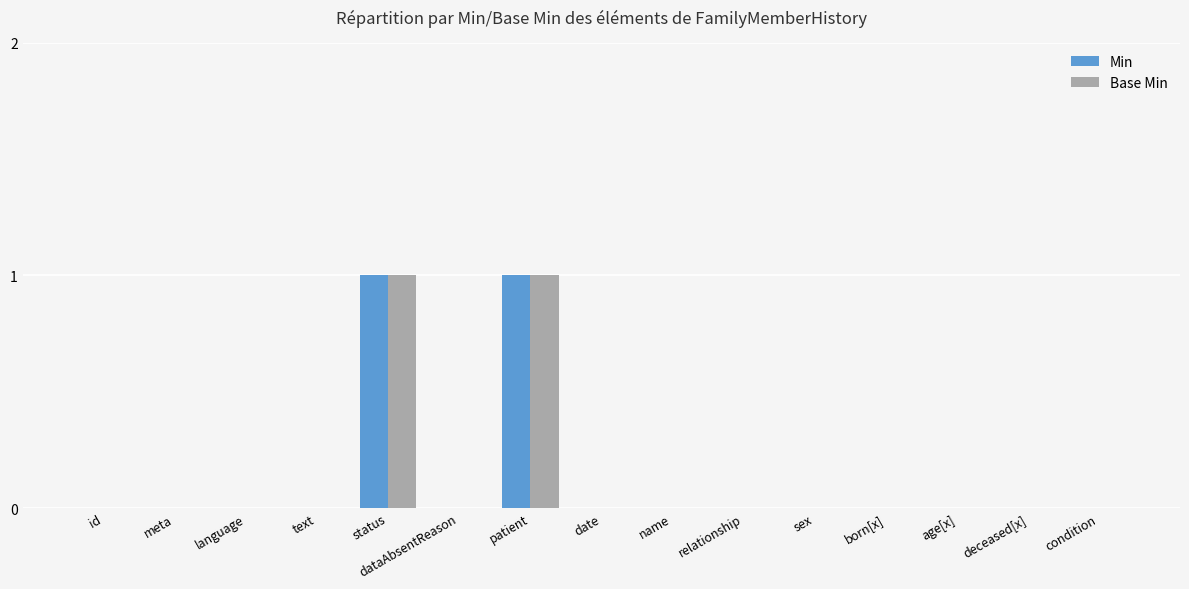

The Min series shows -1 at age[x]. True or false?

False